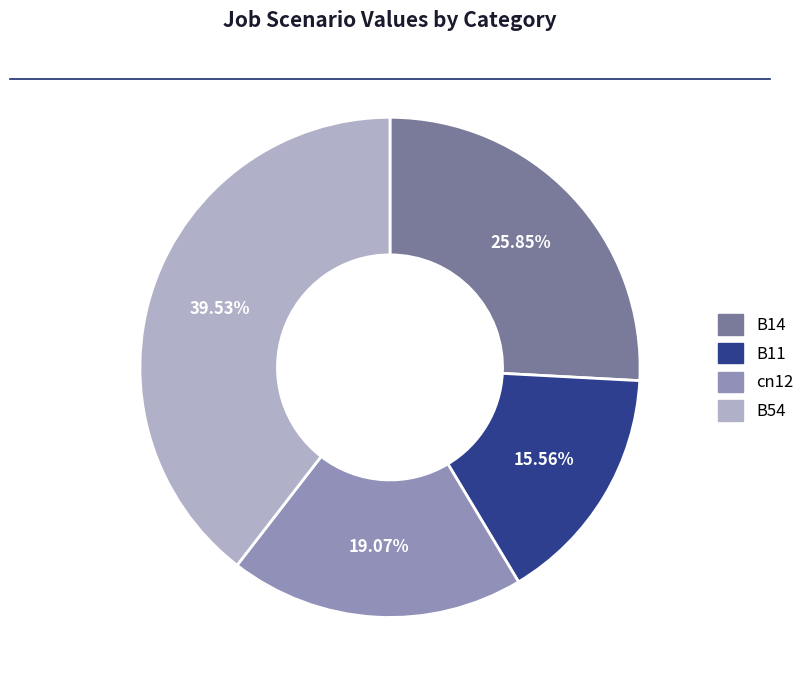

Do B54 and B14 together represent more than half of the pie?

Yes